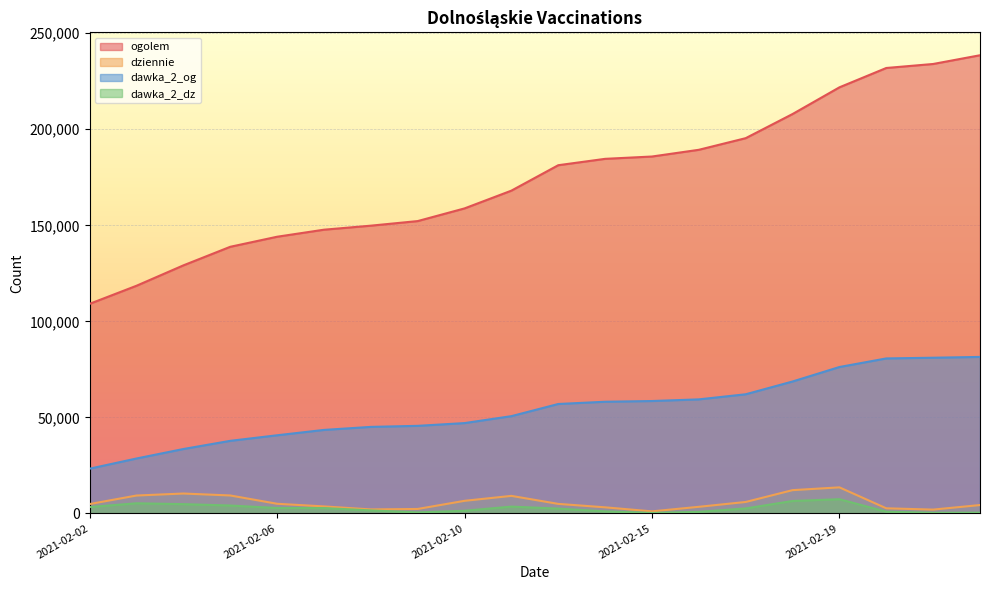

What is the value of the dziennie point at the 7th from the left?

2084